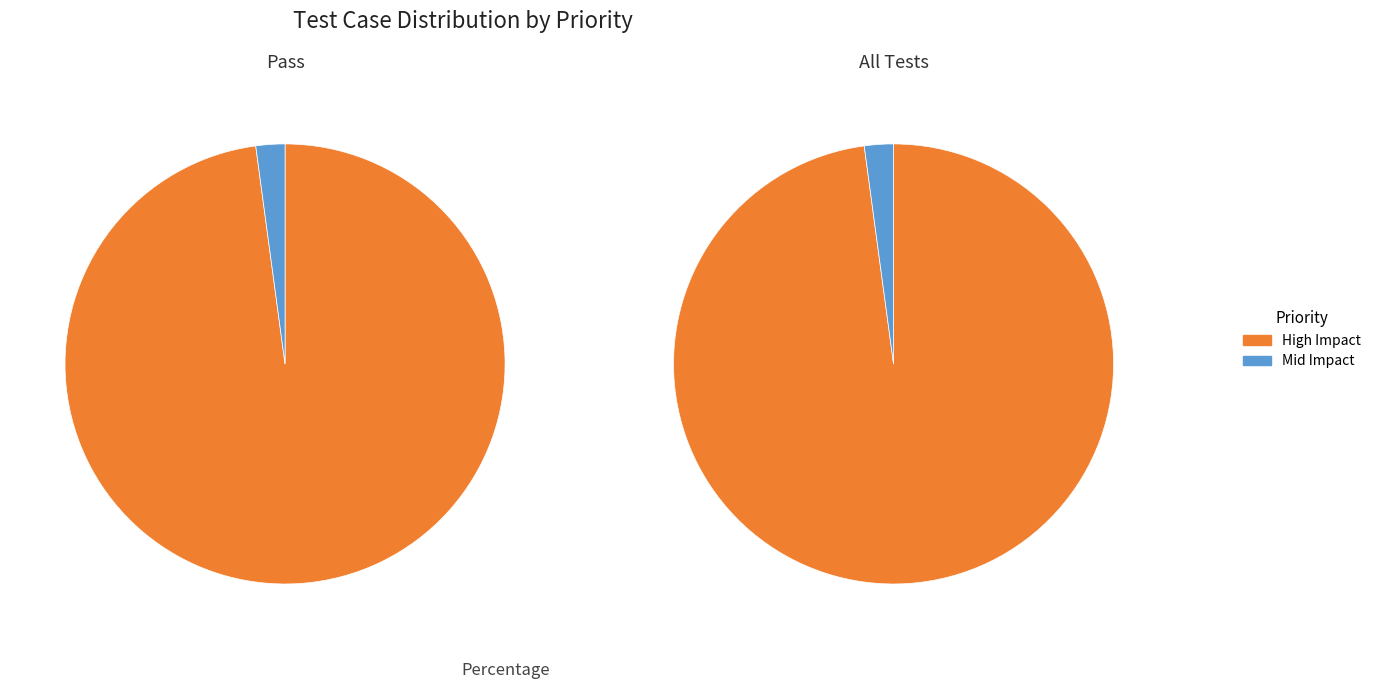

How many segments does this pie chart have?

2